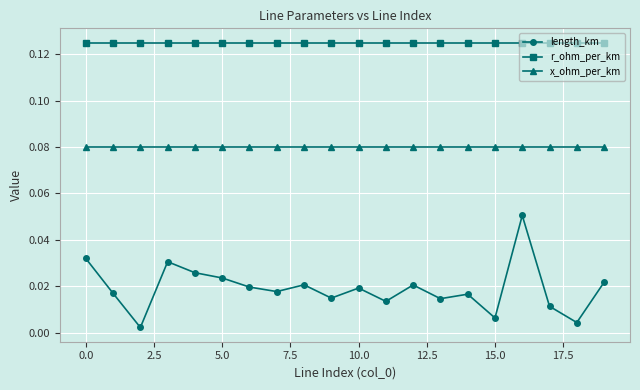

Rank the series by their average value, from lowest to highest.

length_km, x_ohm_per_km, r_ohm_per_km